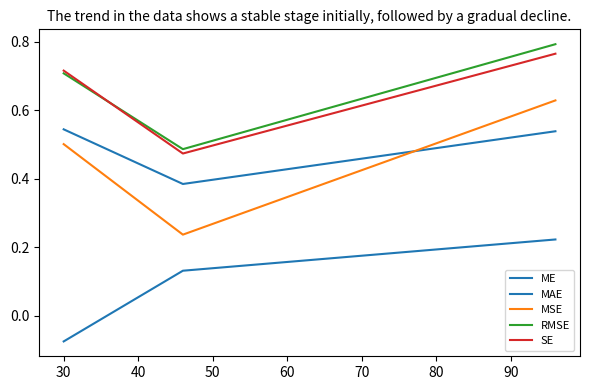

Does the chart display data point markers on the line(s)?

No